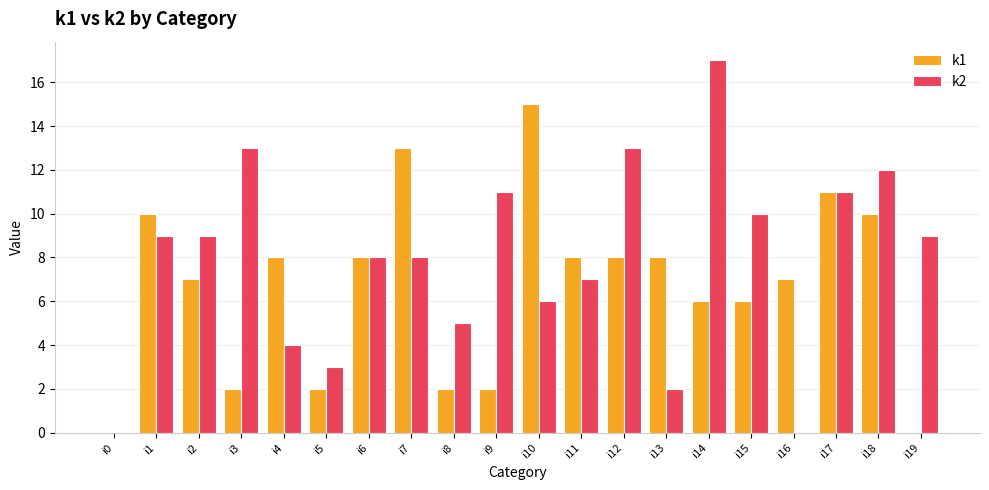

True or false: k1 has a value of 5 at i12.

False